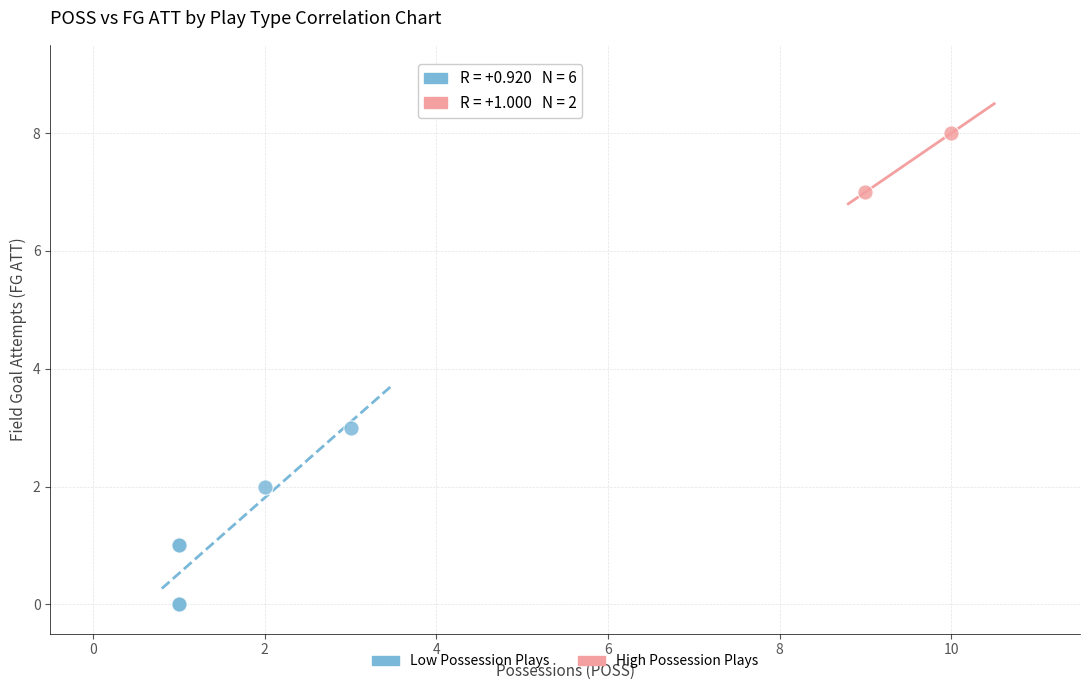

Which series has the widest spread of Y values?

Low Possession Plays